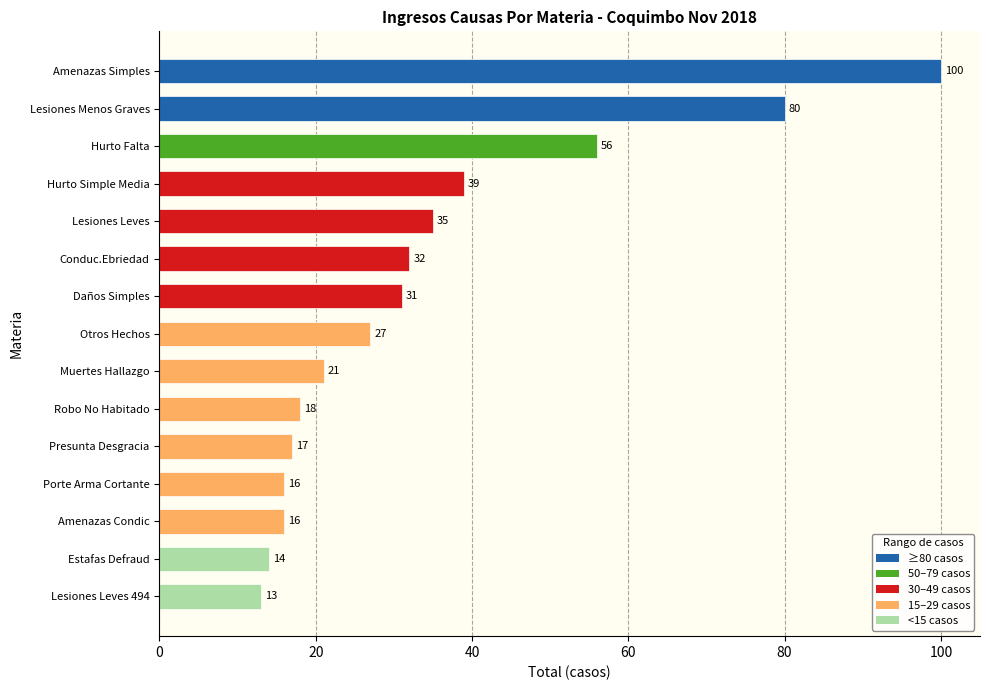

The value at Lesiones Leves is 24. True or false?

False